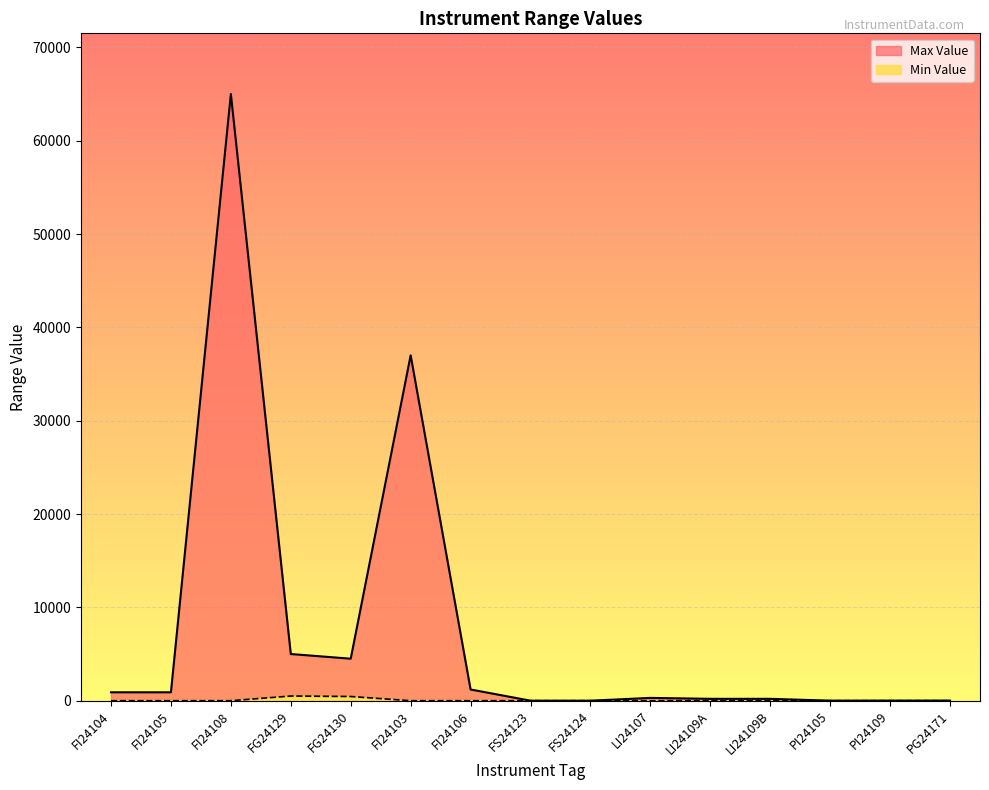

At which label is Min Value closest to 250?

FG24130